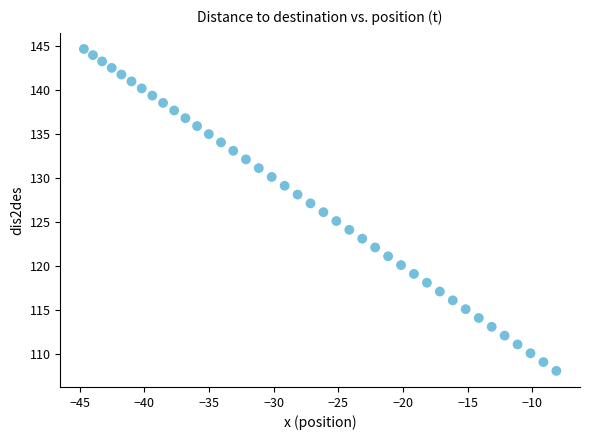

What is the range of X values (max minus min)?

36.5